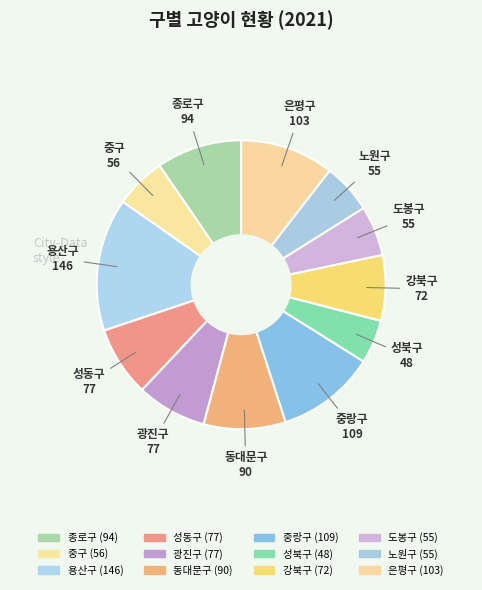

Count the number of slices in the pie.

12